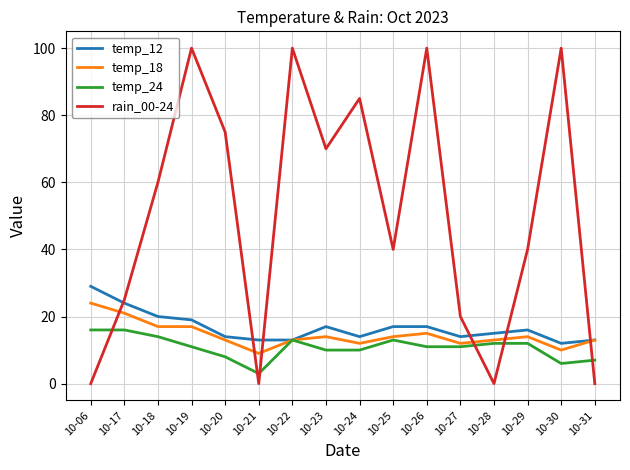

What is the greatest value displayed?

100